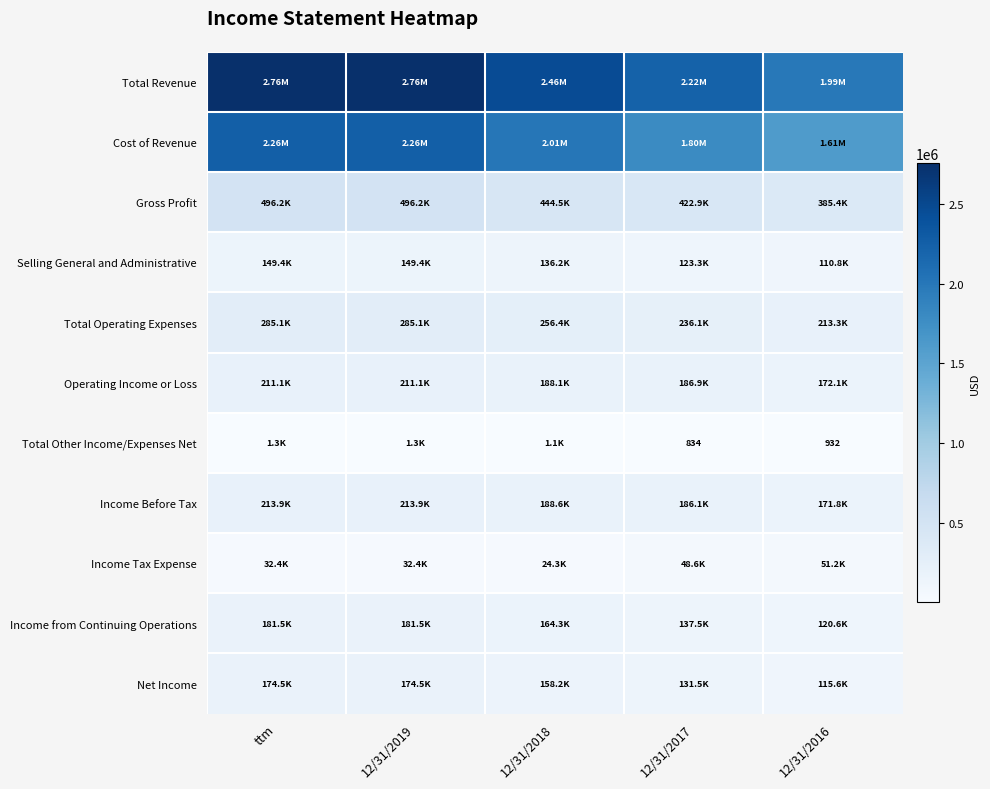

True or false: Income Before Tax has a value of 186117 at 12/31/2017.

True